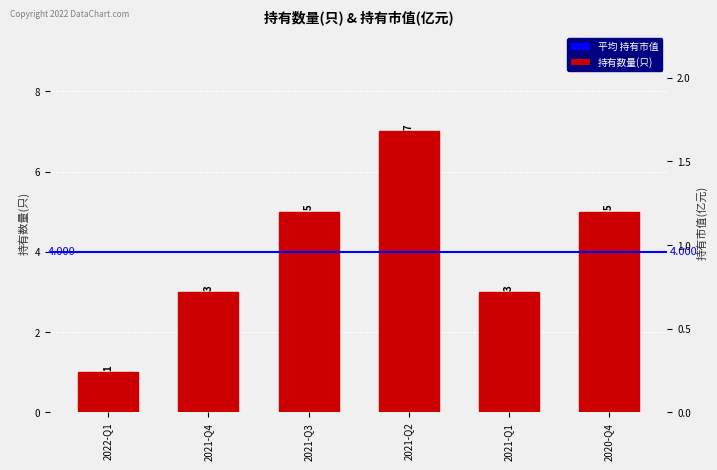

At which category is the sum across all series the highest?

2021-Q2